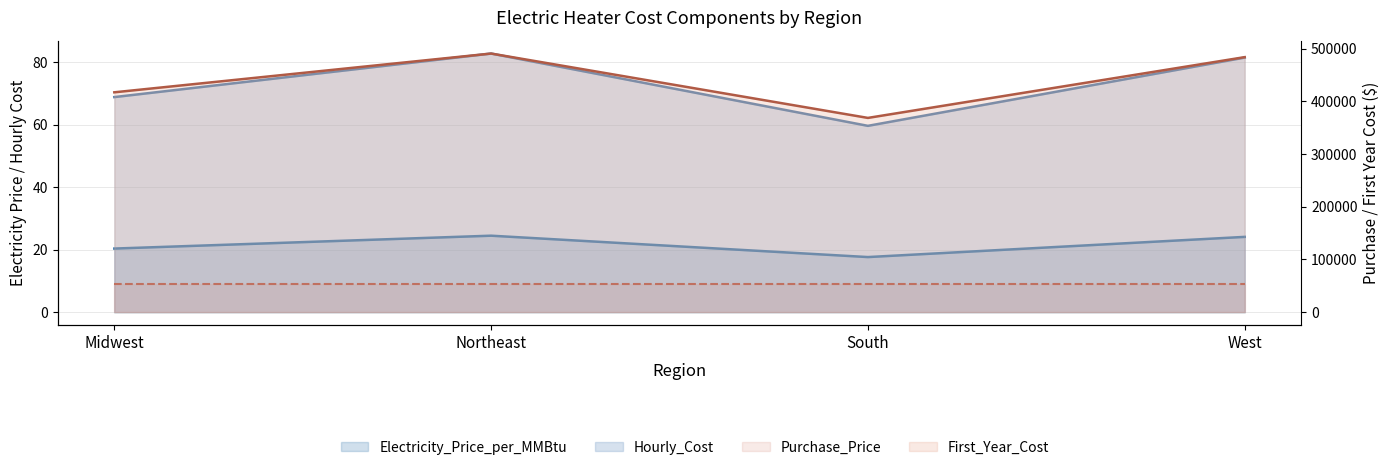

True or false: Hourly_Cost has a value of 144.6 at West.

False